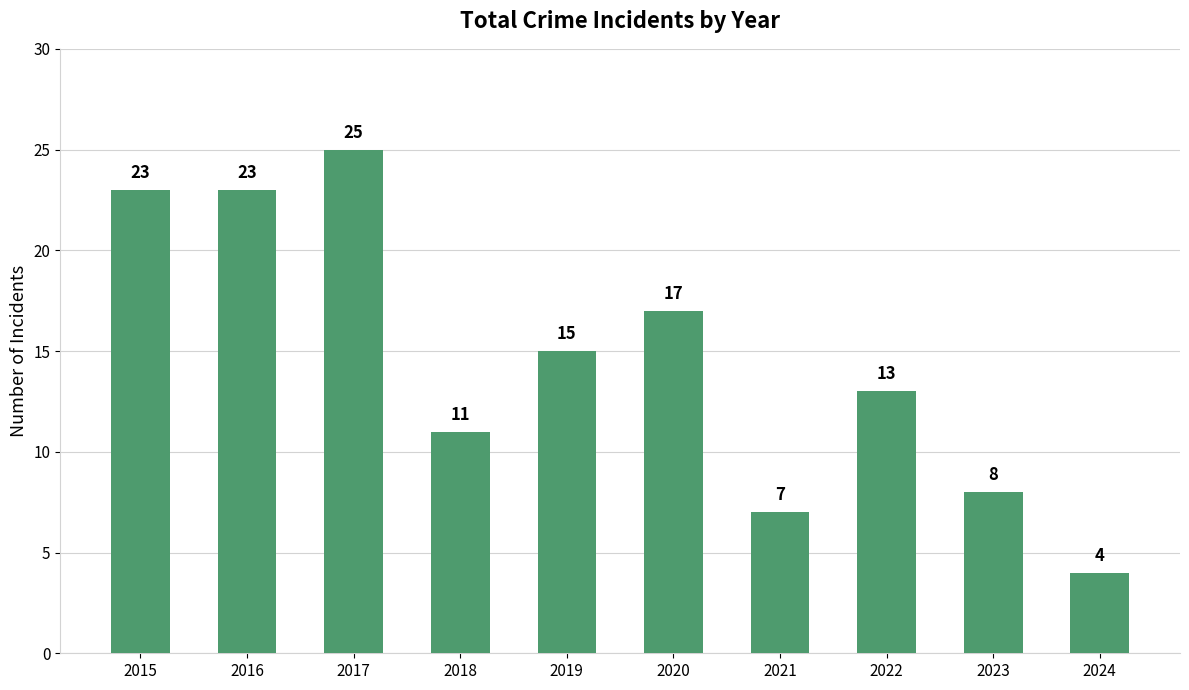

Is it true that the value at 2023 is 14?

False